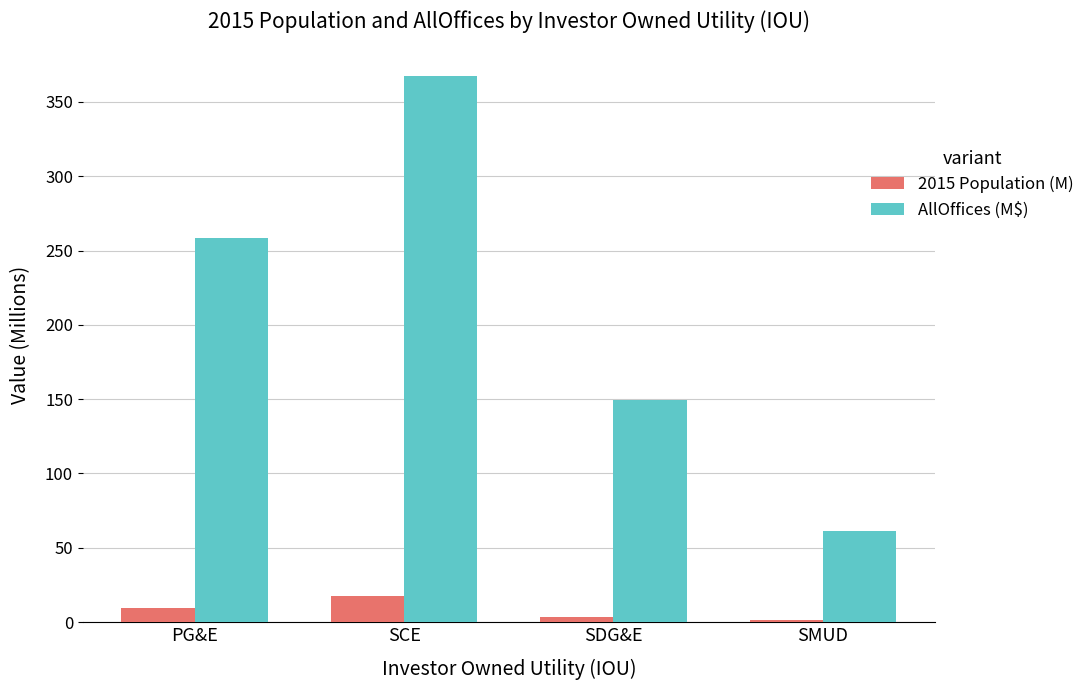

What position from the right is SMUD?

1